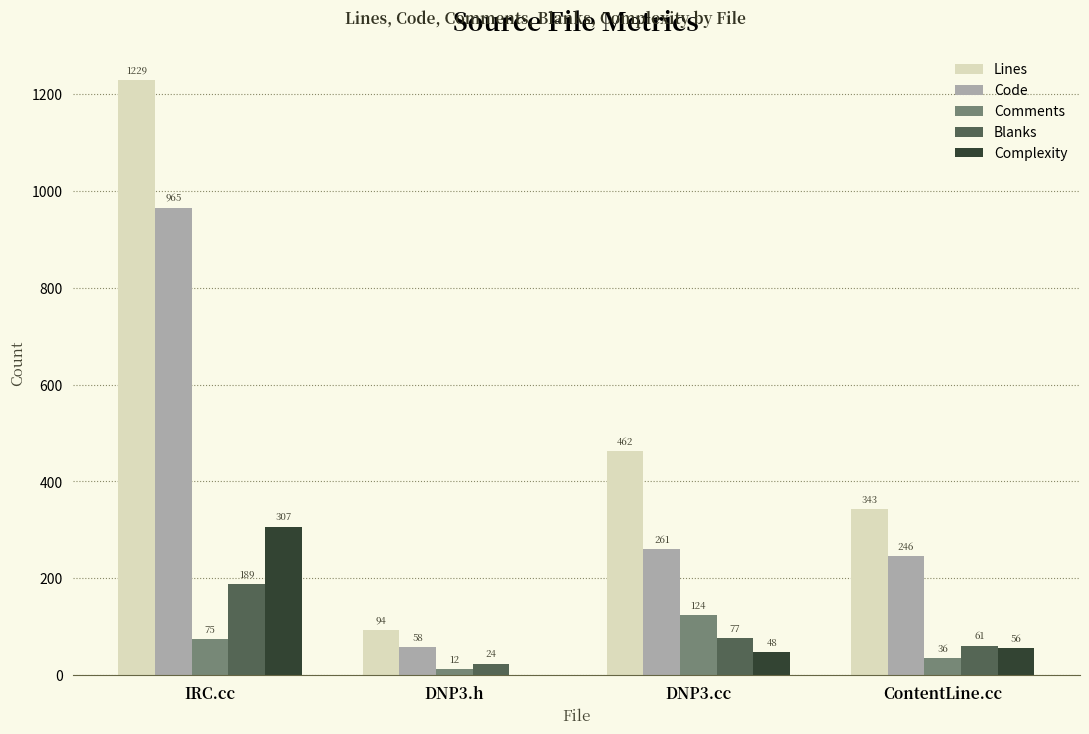

Is the value of Blanks at ContentLine.cc greater than the value of Lines at DNP3.cc?

No